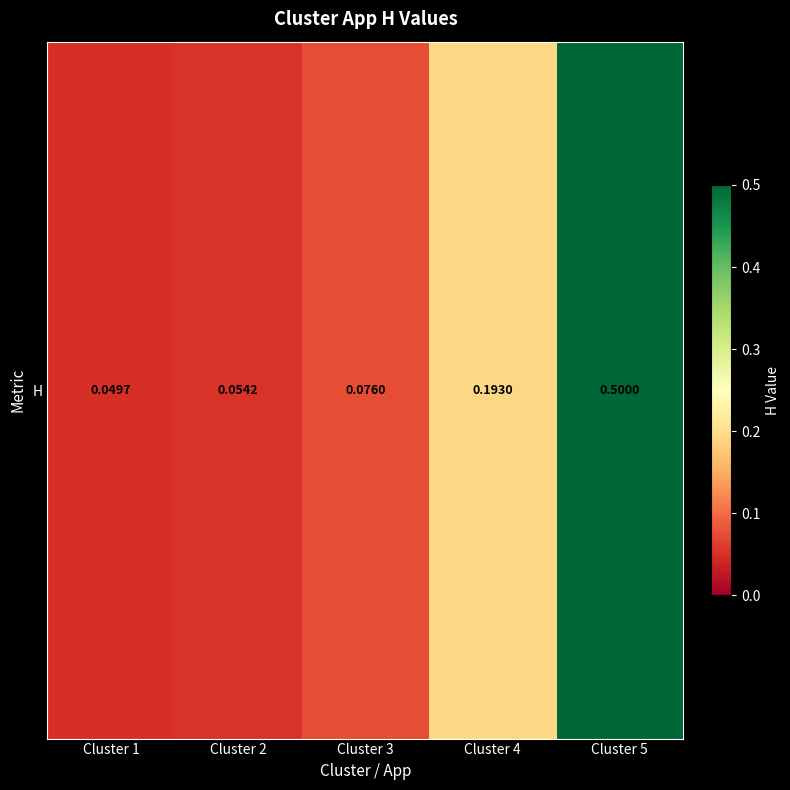

How many series are shown in this chart?

1